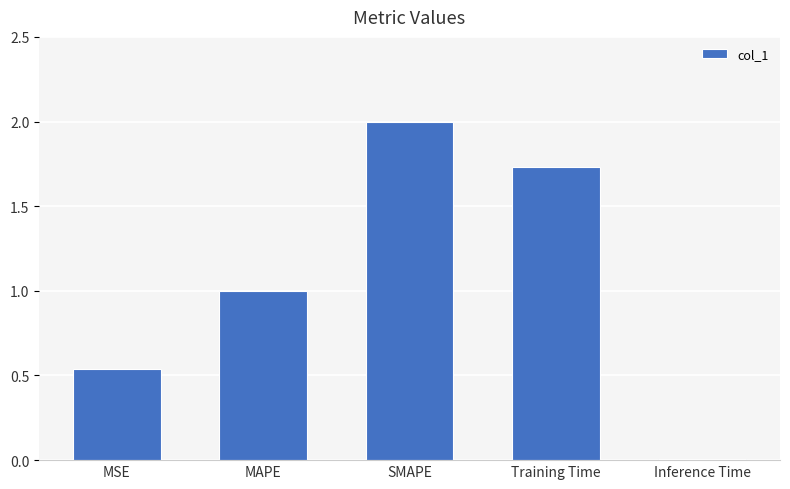

How many bars are there in total?

5